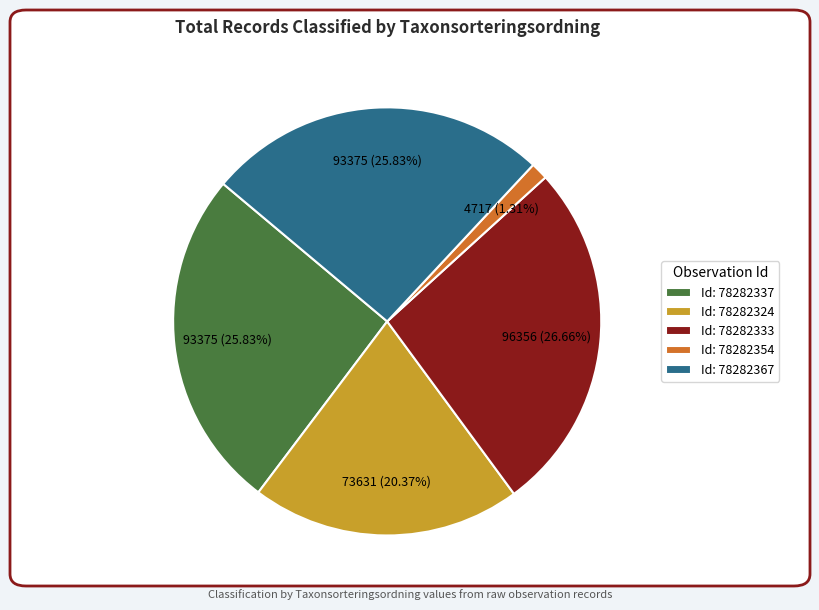

Which has a higher value, Id: 78282333 or Id: 78282324?

Id: 78282333